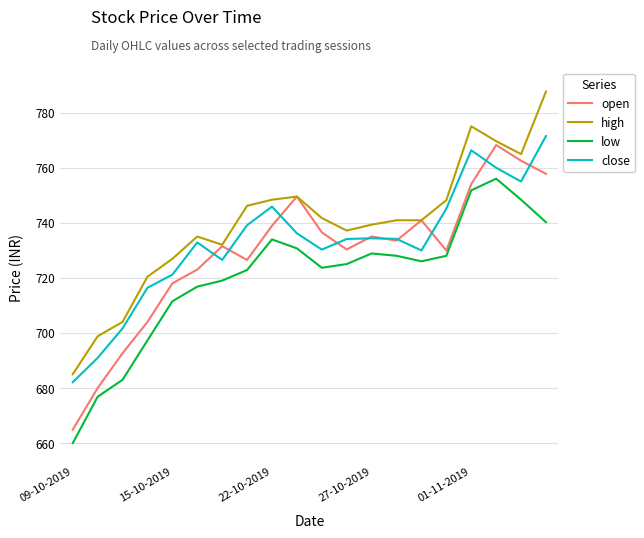

What is the maximum value shown in the chart?

787.6